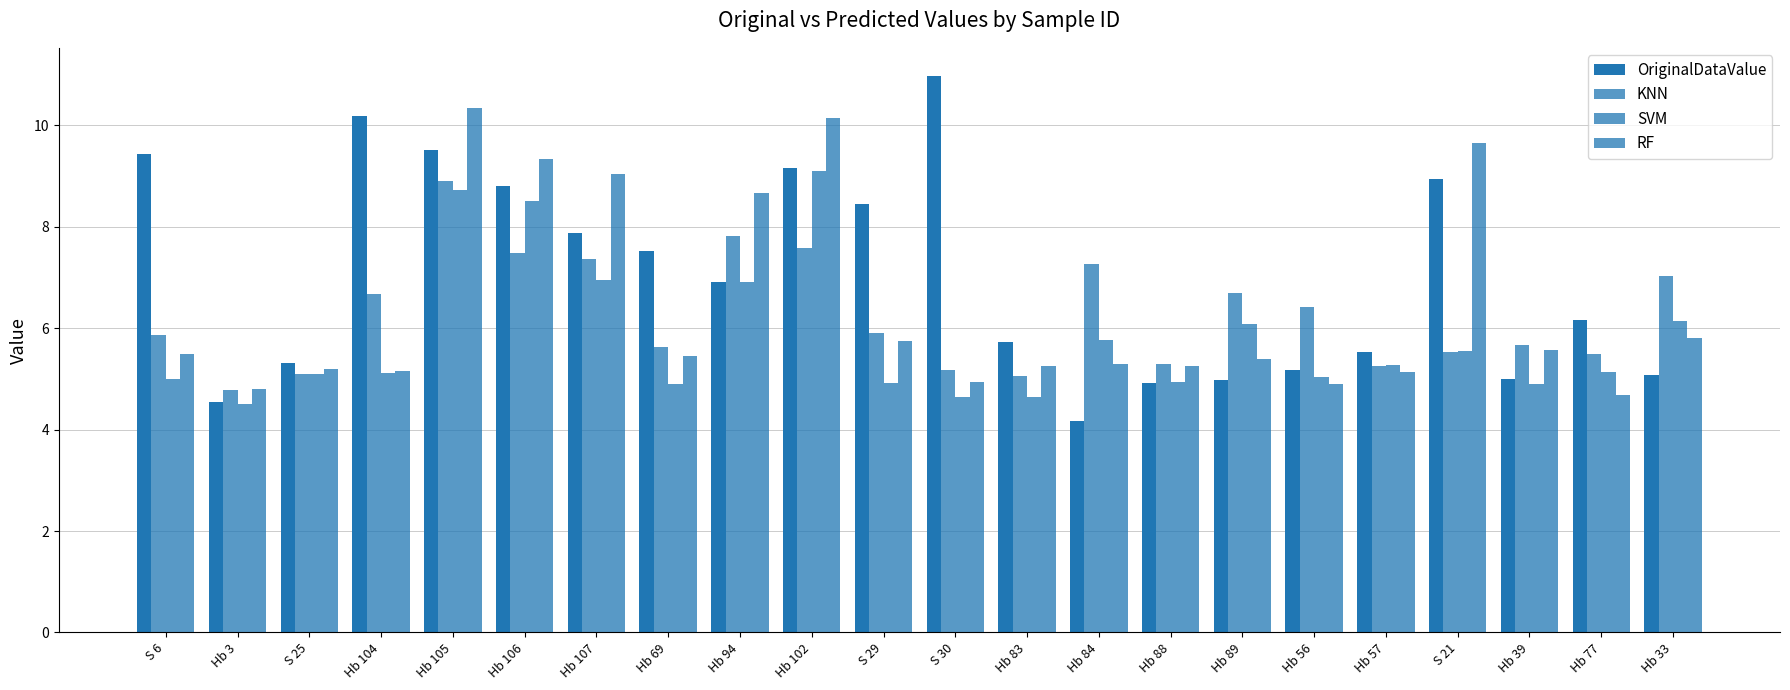

At S 21, list the series in order from smallest to largest.

KNN, SVM, OriginalDataValue, RF